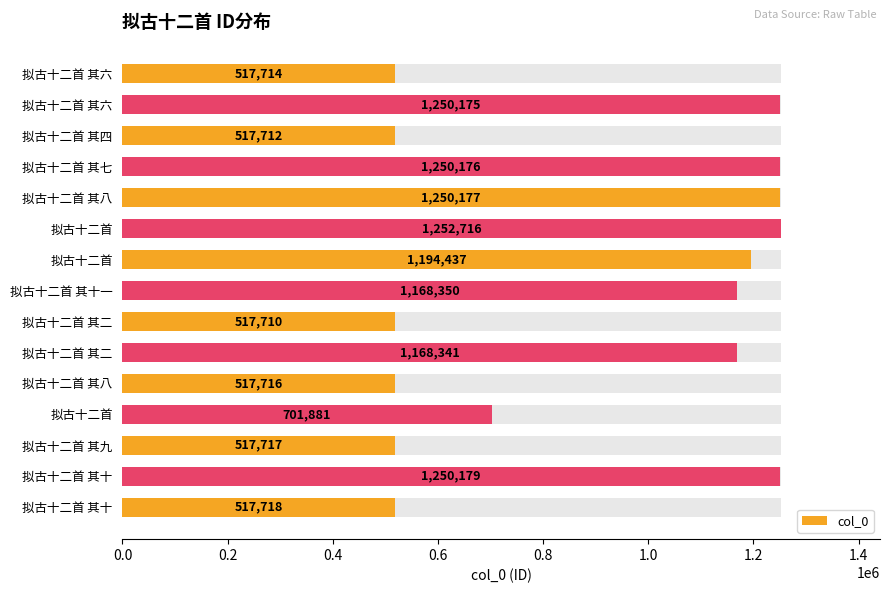

How many values exceed 1168341?

7